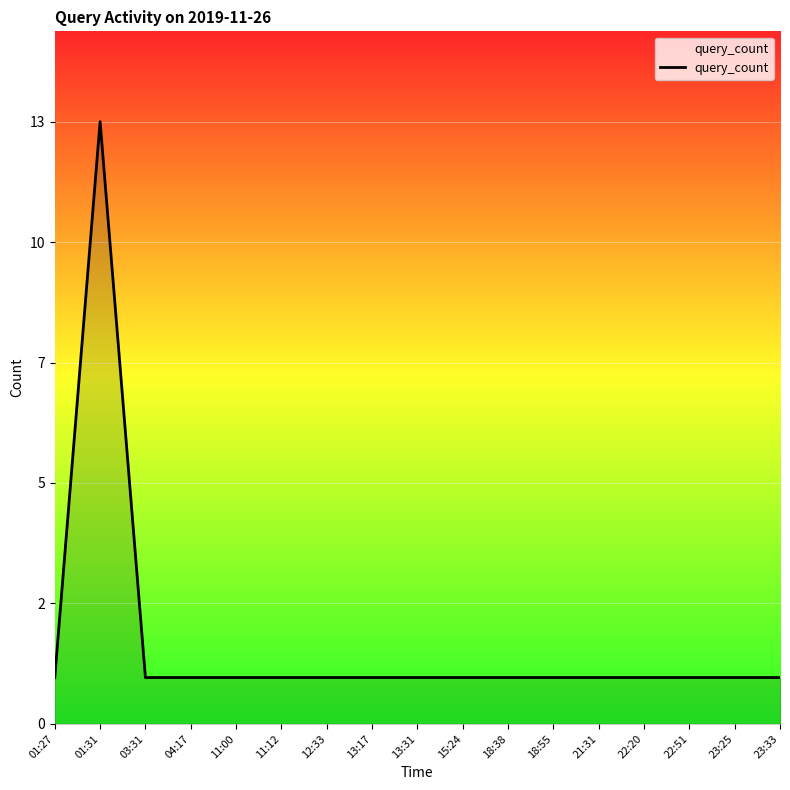

What is the maximum value shown in the chart?

13